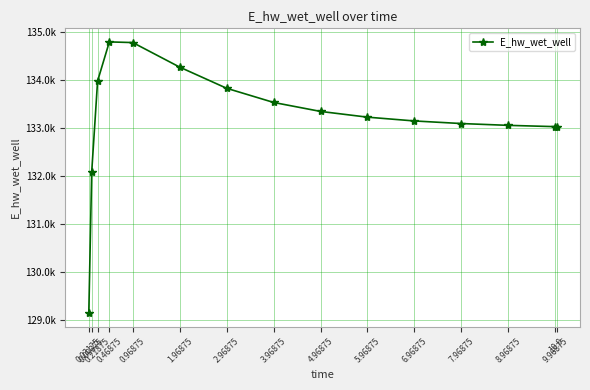

What is the change in value from 5.96875 to 7.96875?

-133.2